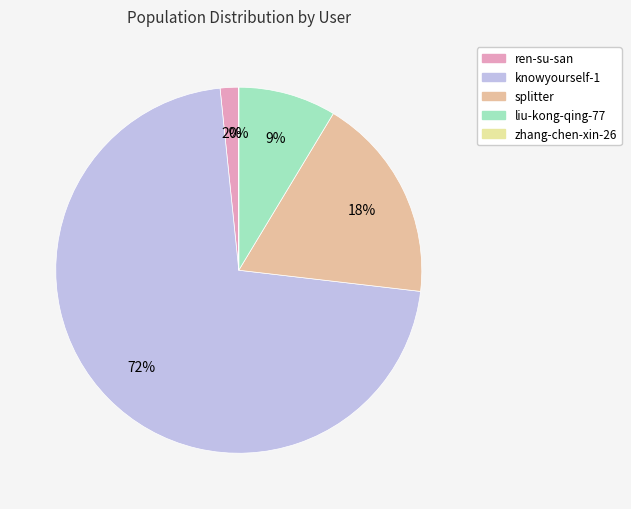

To the nearest percent, what percentage of the pie is splitter?

18%